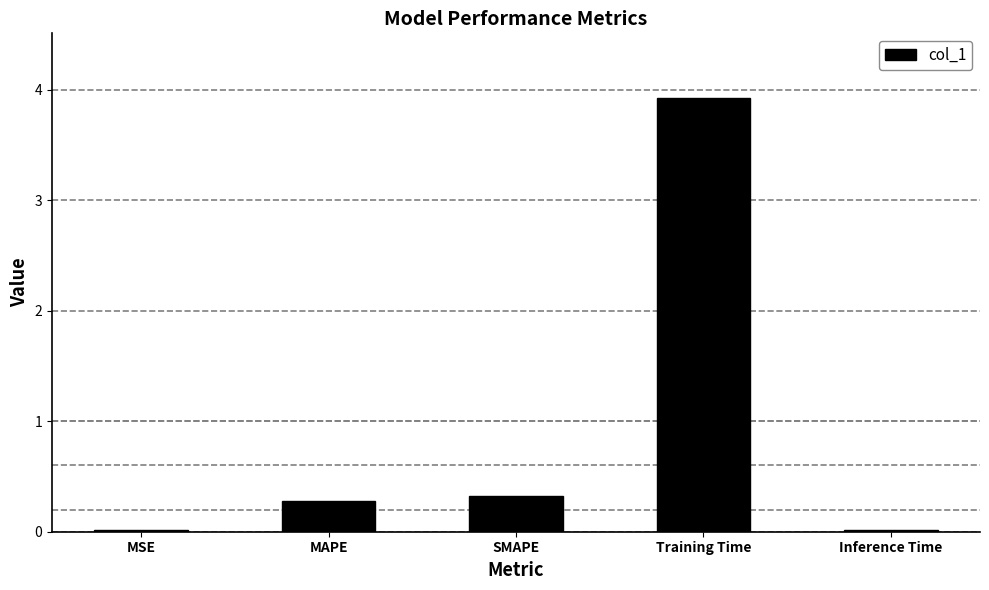

Which has a higher value, MAPE or Inference Time?

MAPE